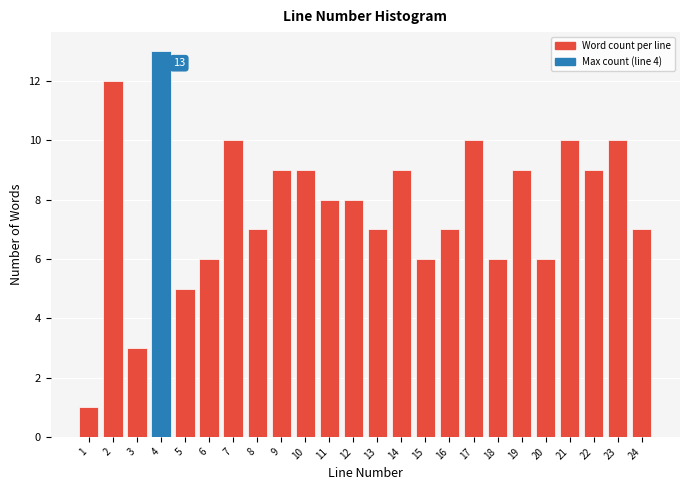

Reading right to left, list all the values displayed in this chart.

24=7	23=10	22=9	21=10	20=6	19=9	18=6	17=10	16=7	15=6	14=9	13=7	12=8	11=8	10=9	9=9	8=7	7=10	6=6	5=5	4=13	3=3	2=12	1=1